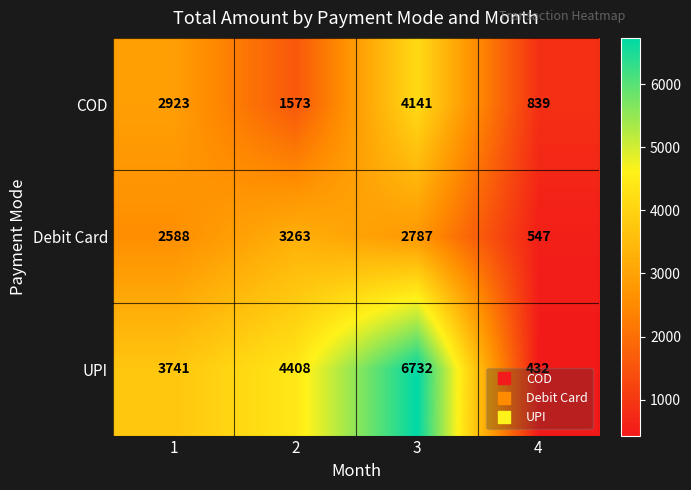

Which label corresponds to the smallest value in the chart?

4